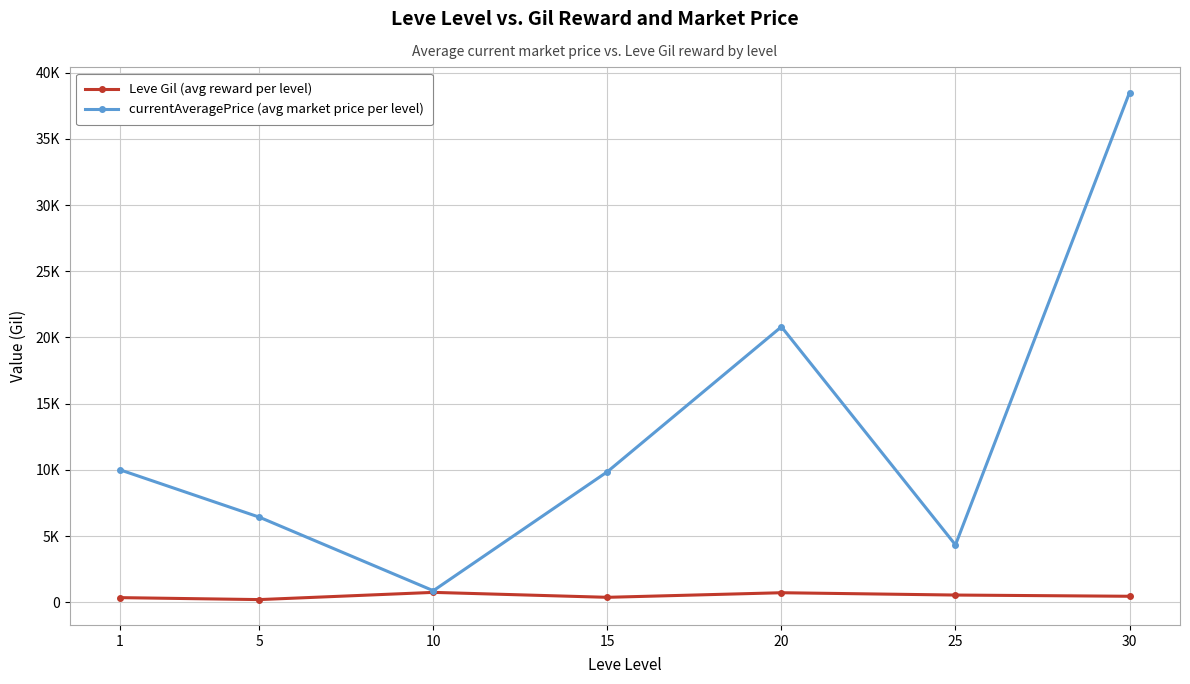

Where is Leve Gil (avg reward per level) nearest to the value 474?

30